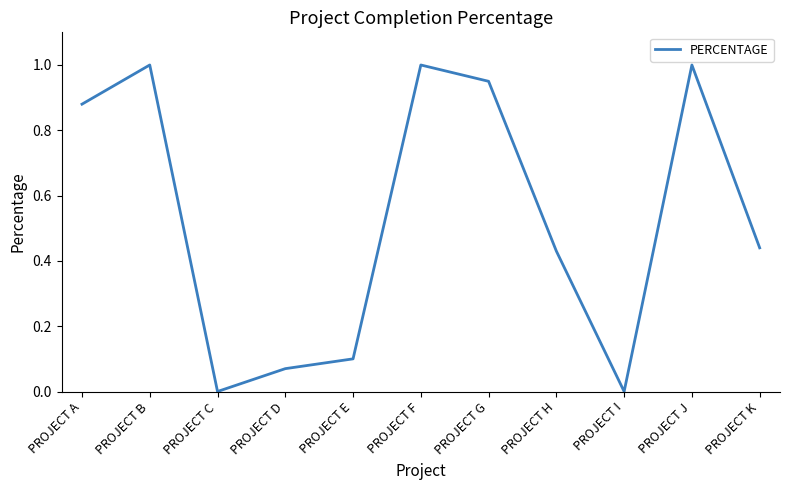

The value at PROJECT D is 0.1. True or false?

True